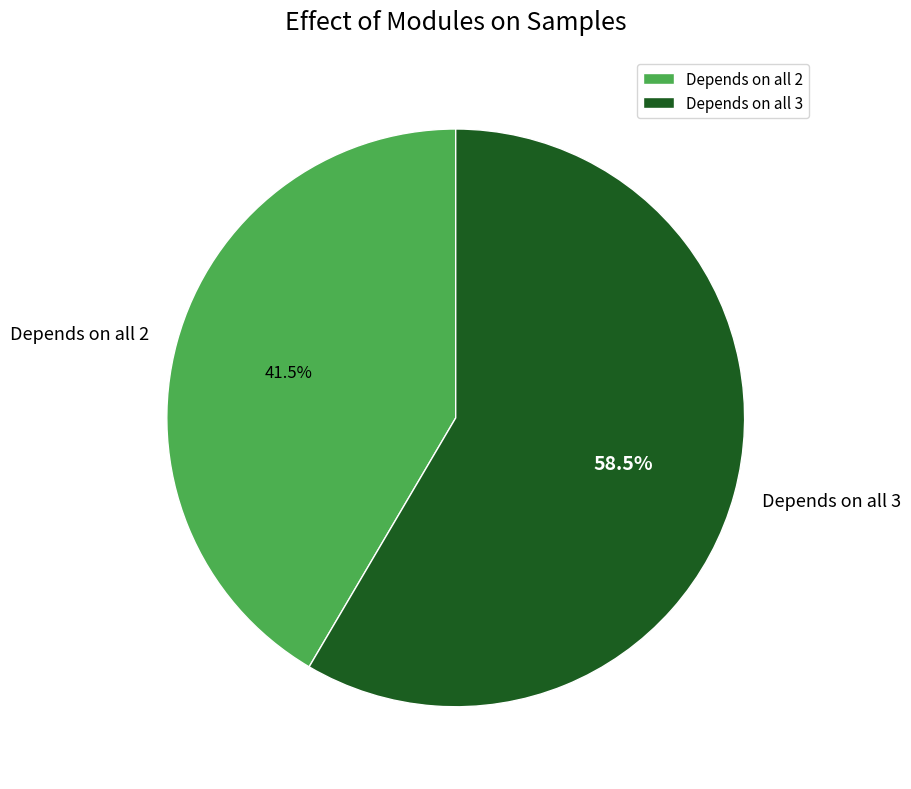

What percentage is NOT represented by Depends on all 3?

41.5%